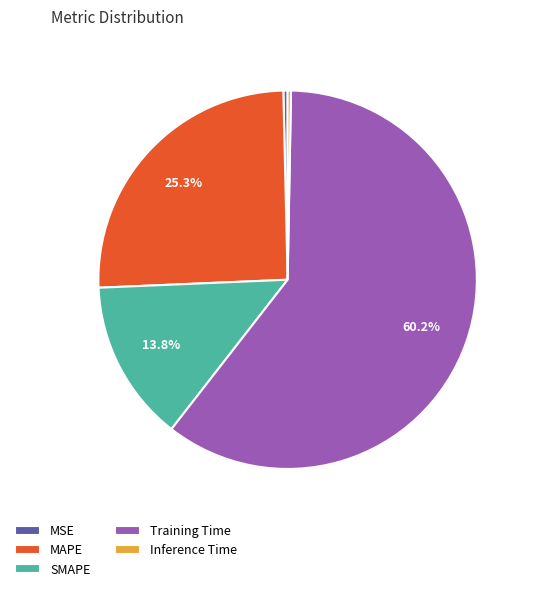

To the nearest percent, what is the difference between the largest and smallest slice percentages?

60%